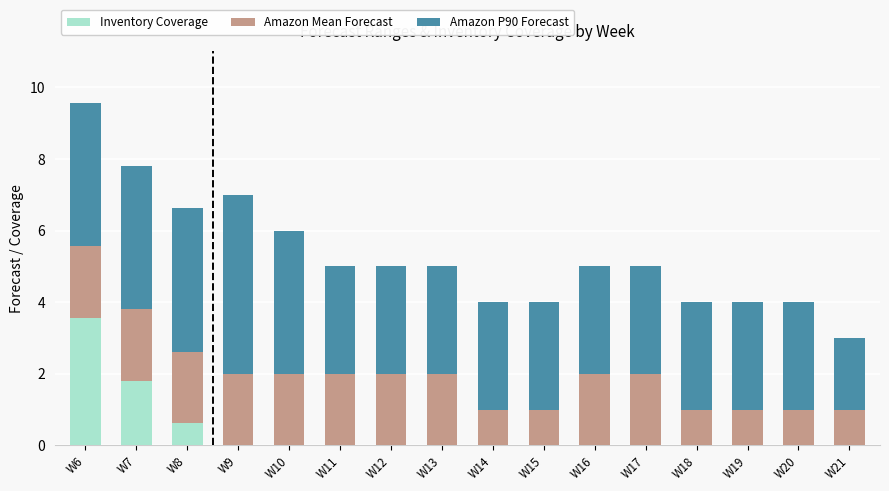

At which category is the sum across all series the highest?

W6